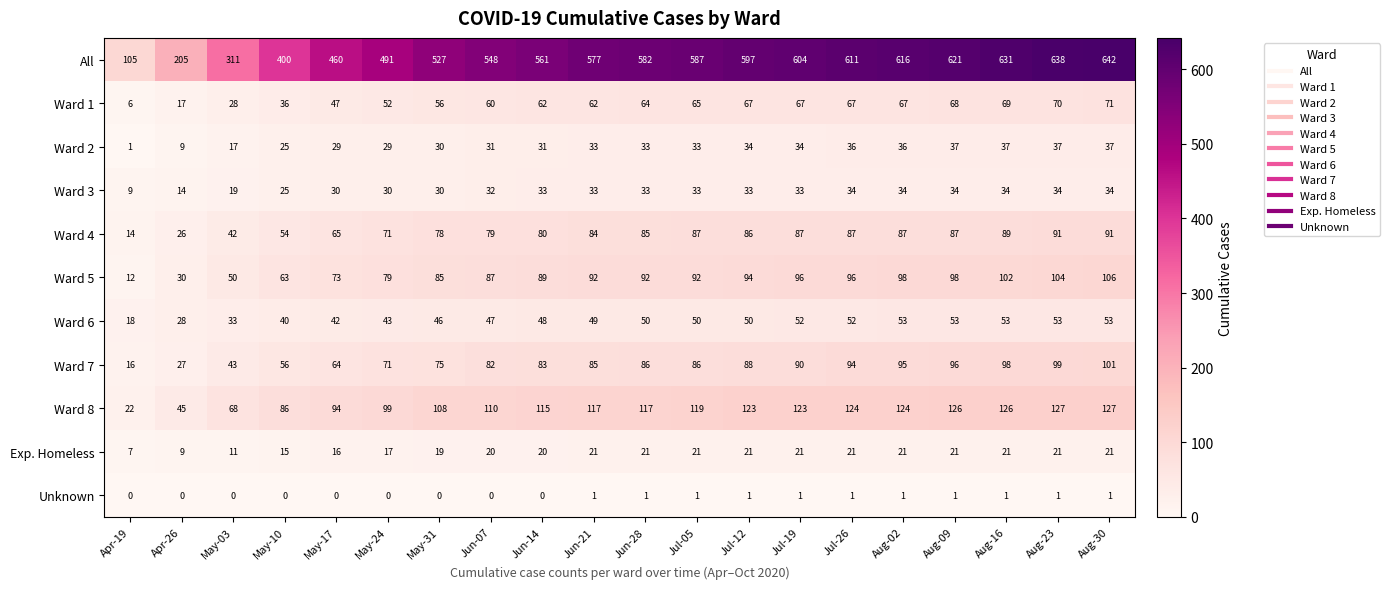

At which label is Ward 4 closest to 52?

May-10